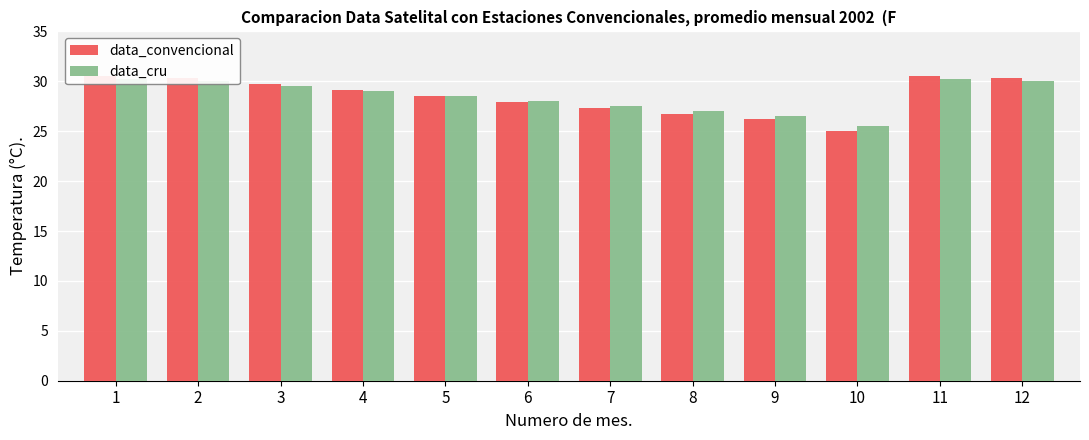

List the series in order of their peak value, highest first.

data_convencional, data_cru